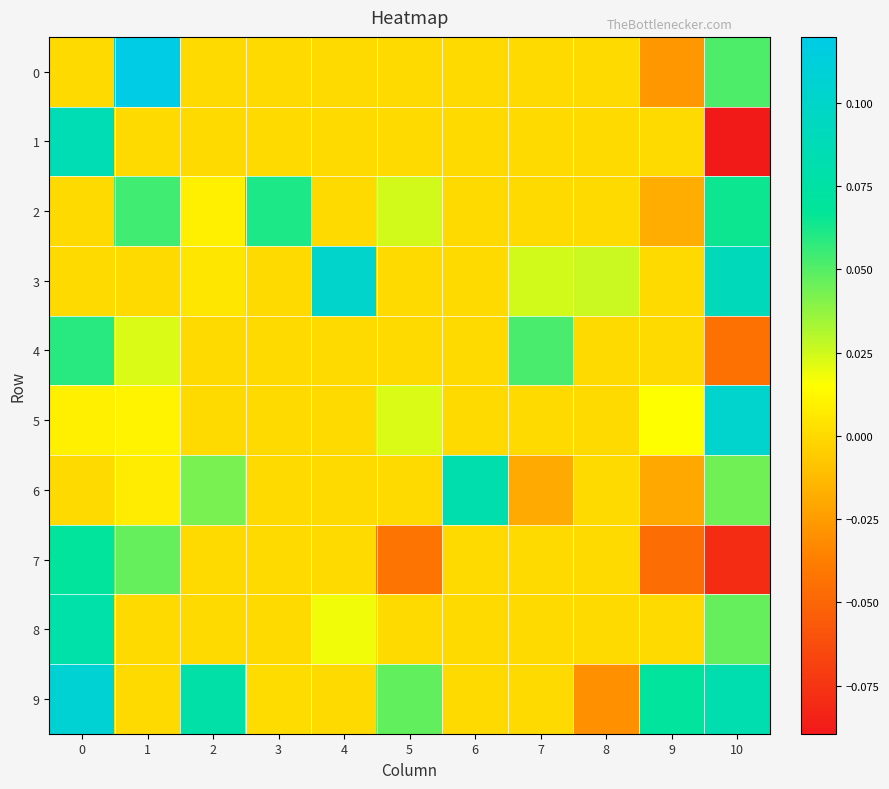

What is the smallest value displayed?

-0.1